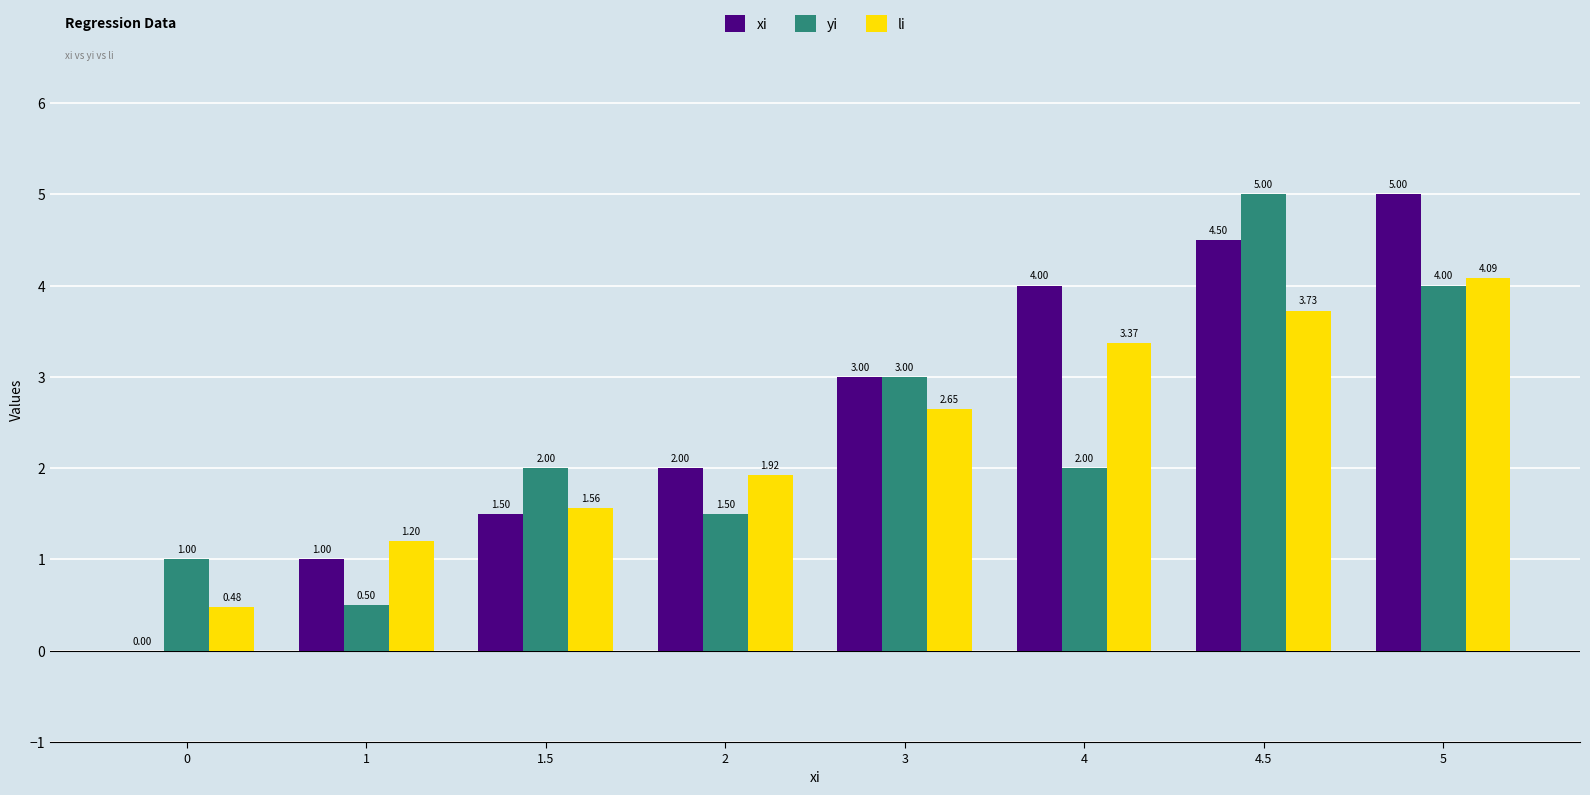

Which series changed the most between 4.5 and 5?

yi